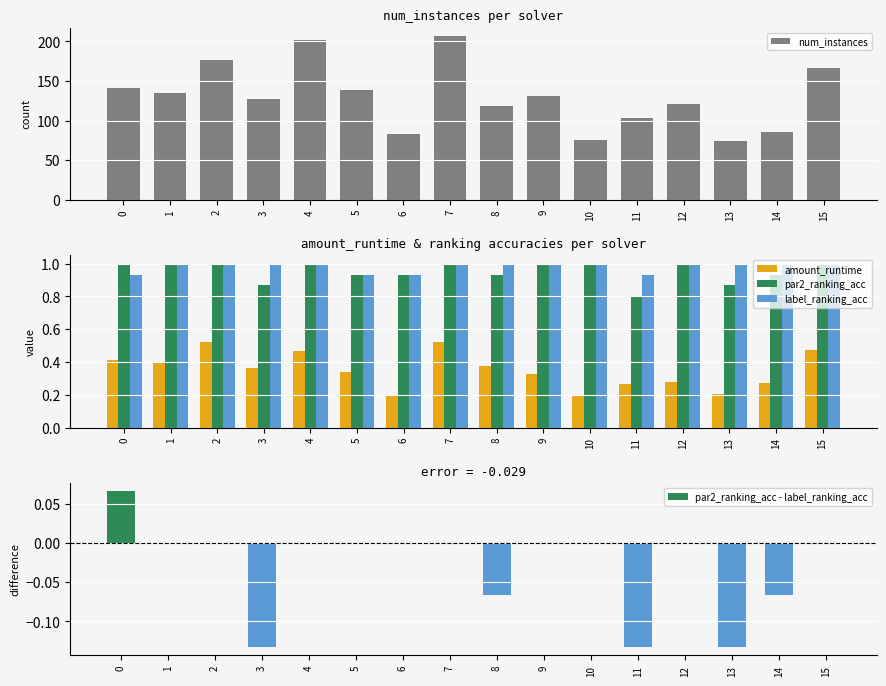

What is the sum of the label_ranking_acc values at 14 and 12?

2.0